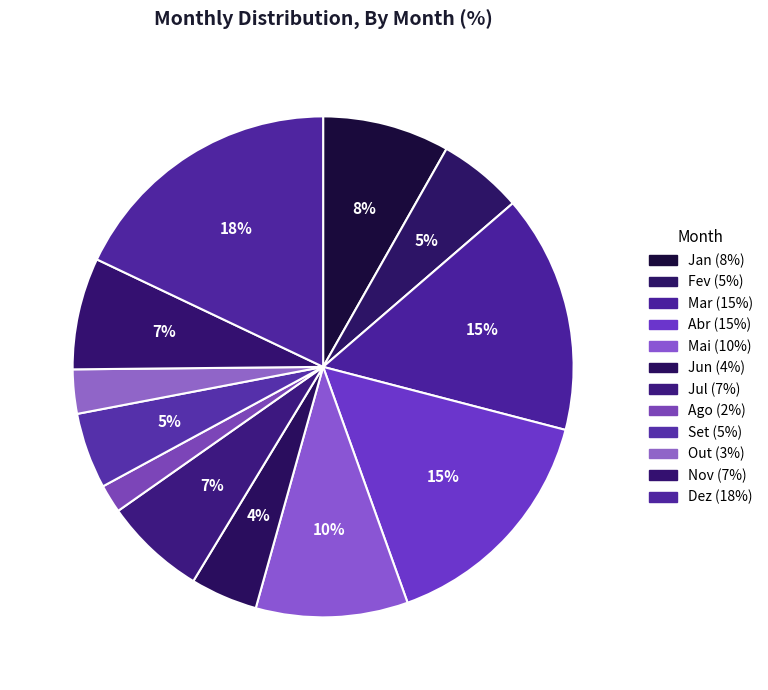

Rank the categories by value from lowest to highest.

Ago, Out, Jun, Set, Fev, Jul, Nov, Jan, Mai, Mar, Abr, Dez